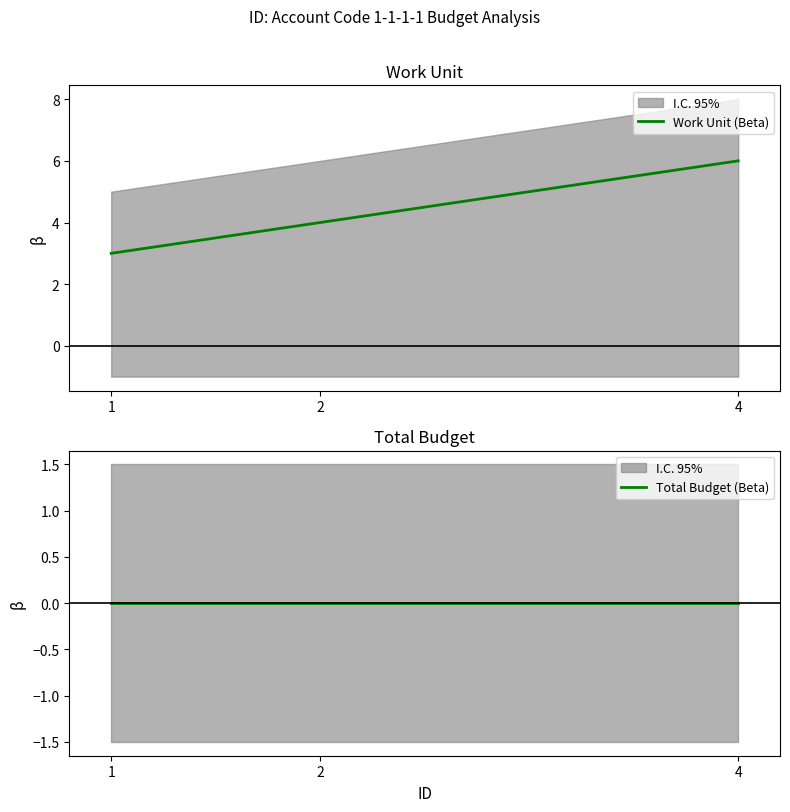

What is the total value across all series at 4?

6